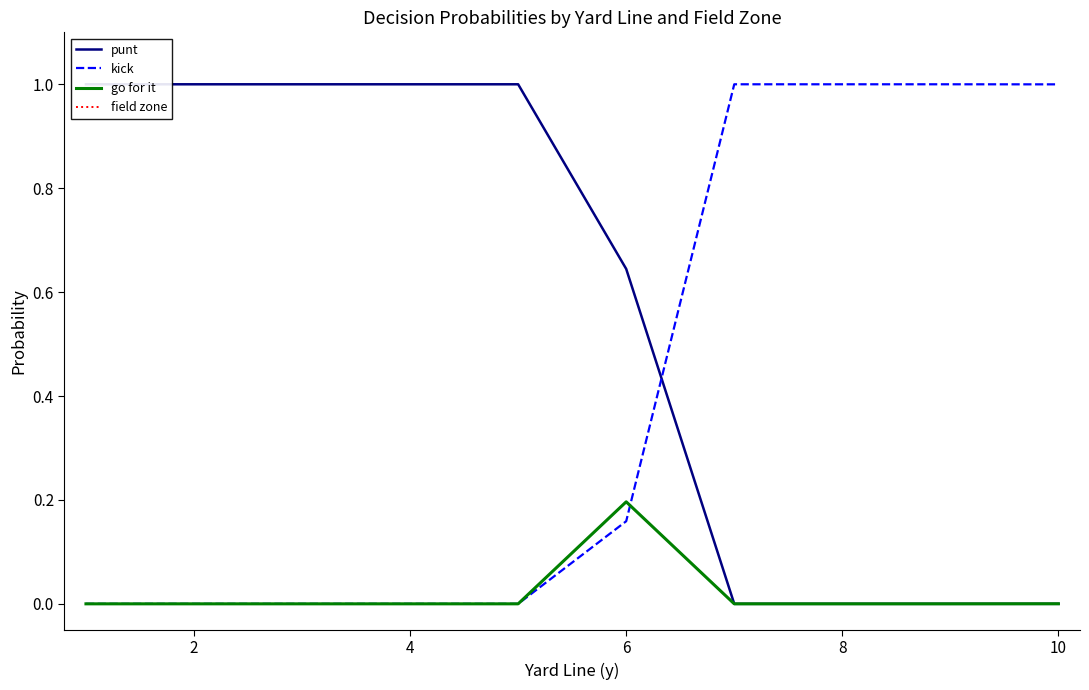

How many lines are shown in the chart?

4